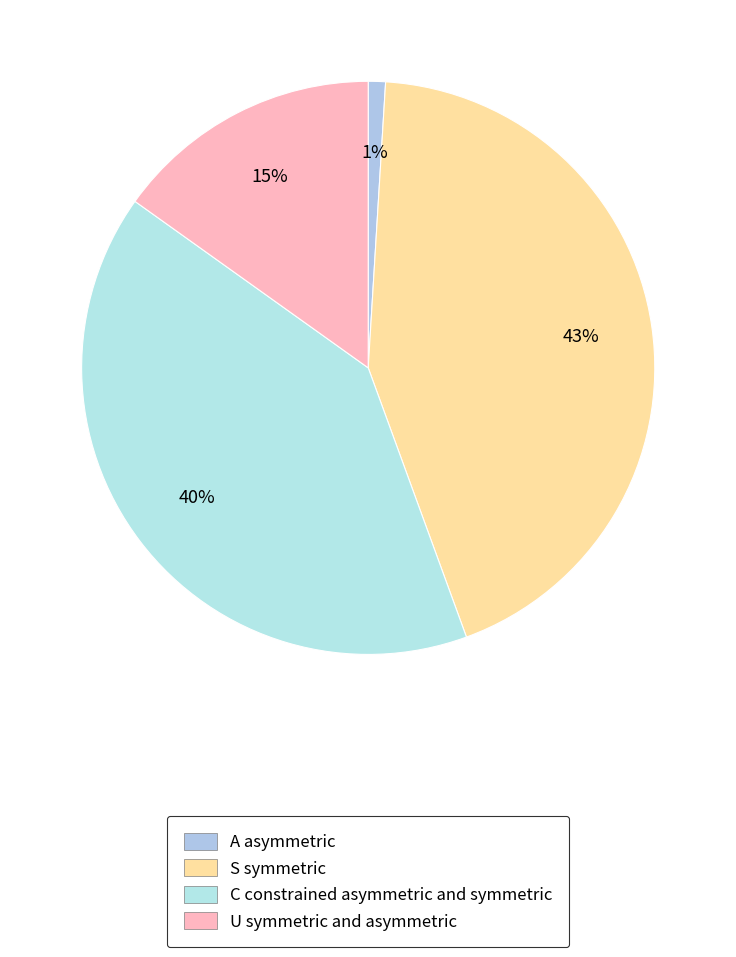

Count the number of slices in the pie.

4